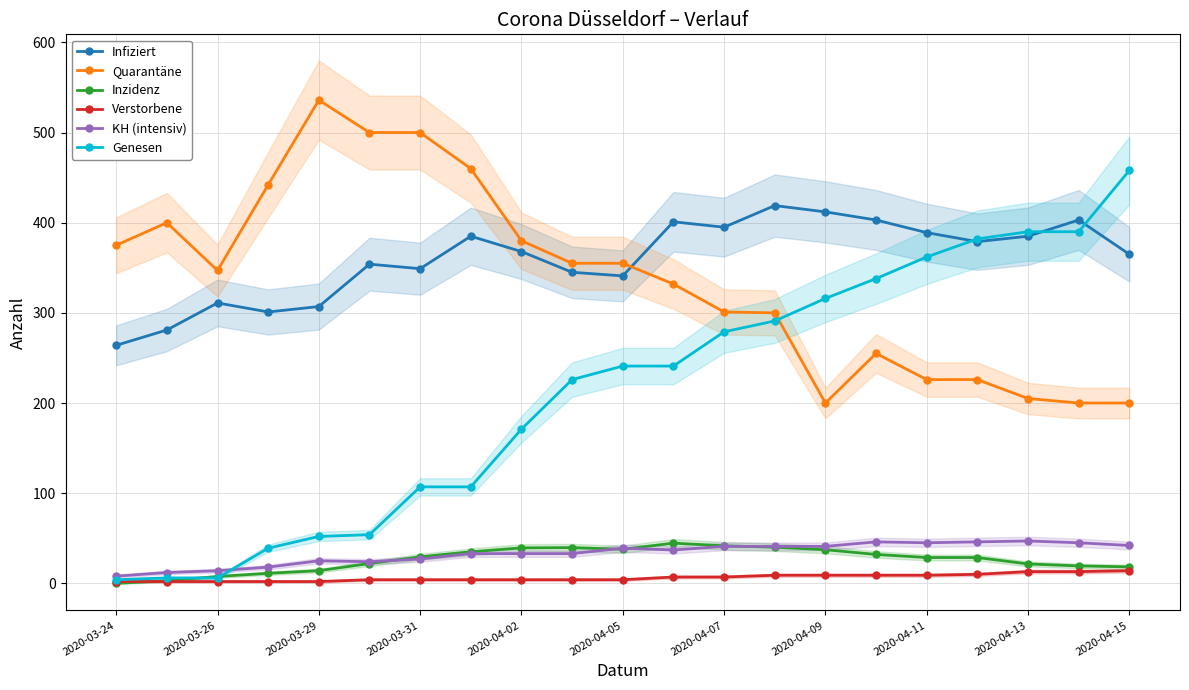

At which category does Quarantäne reach its first local valley?

2020-03-26